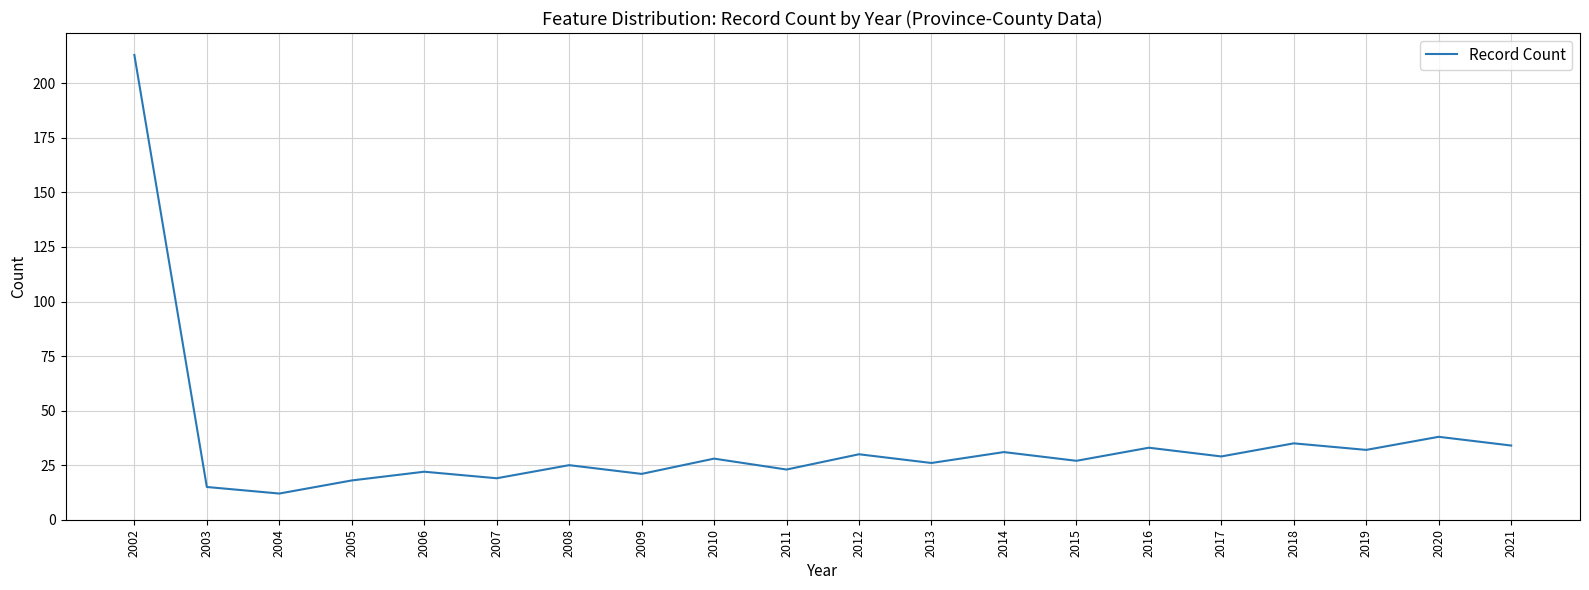

Where is the first local minimum?

2004